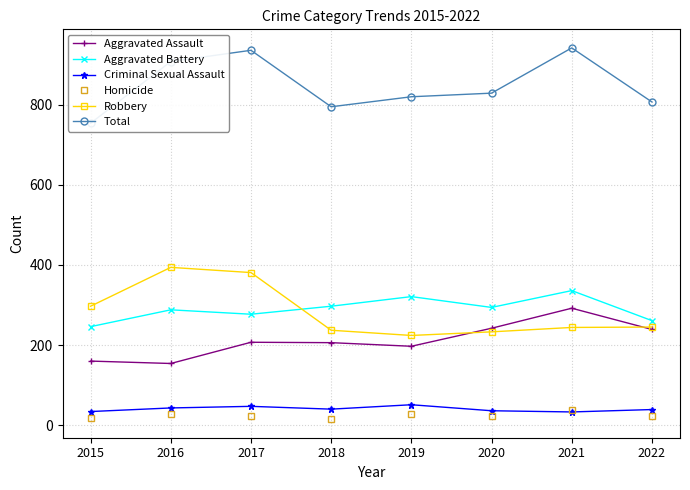

What is the value of the Homicide point at the 4th from the left?

15